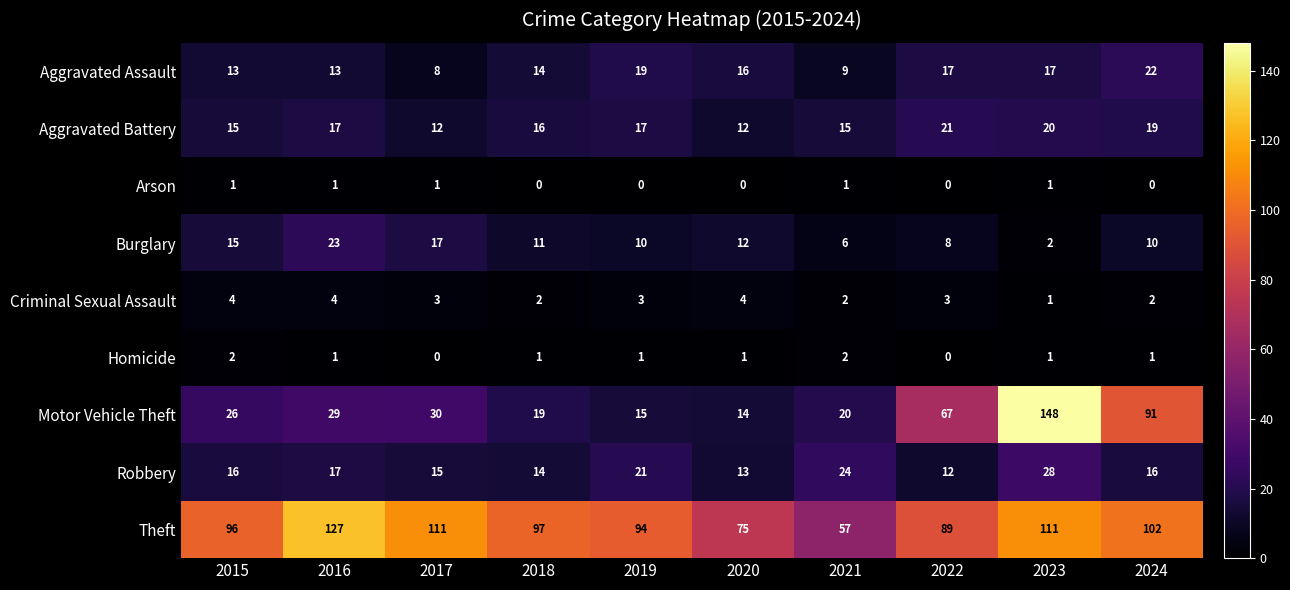

Is it true that Criminal Sexual Assault equals 3 at 2020?

False